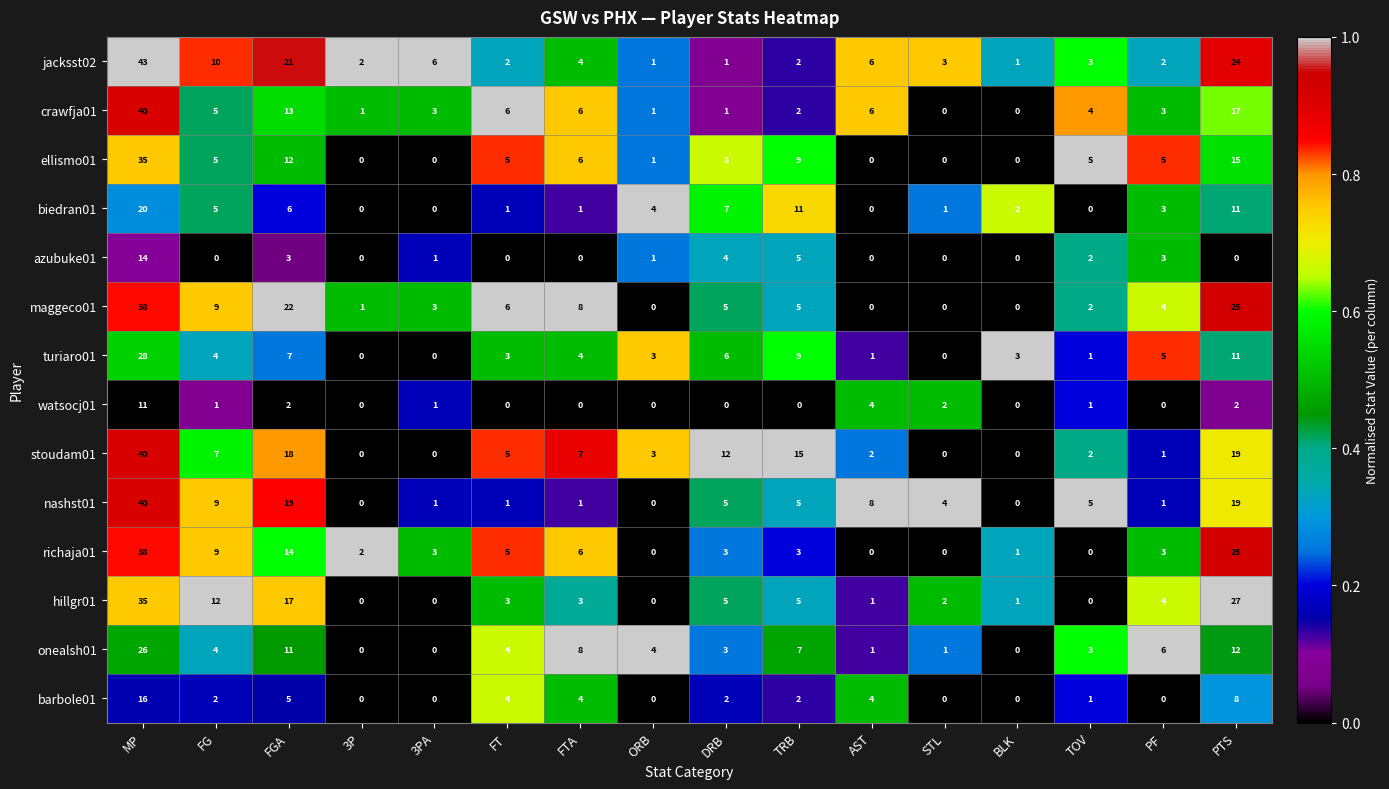

What is the approximate value of nashst01 at AST?

8